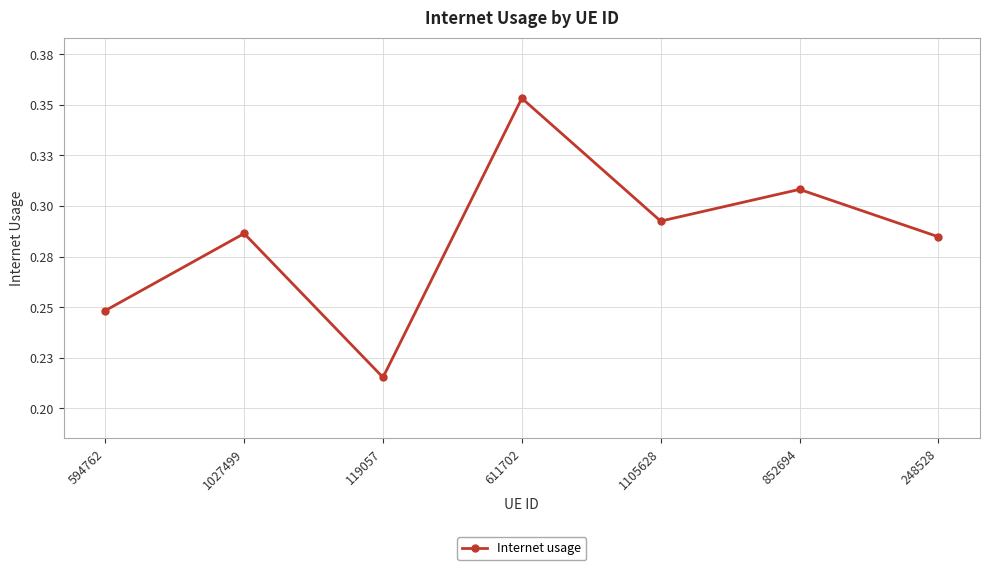

Is this an area chart (filled region under the line)?

No